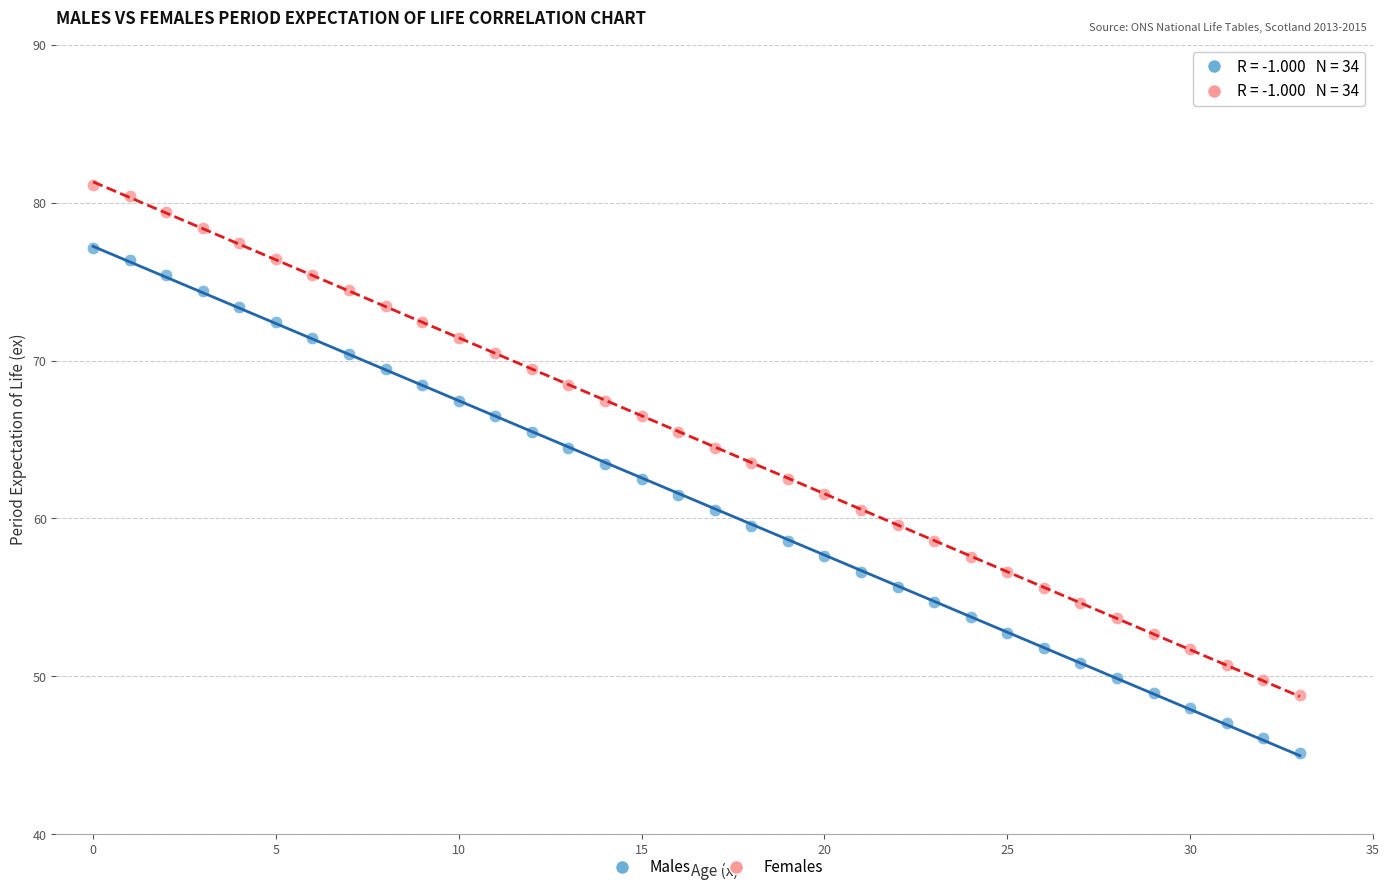

What are all the series names shown in the legend?

Males, Females